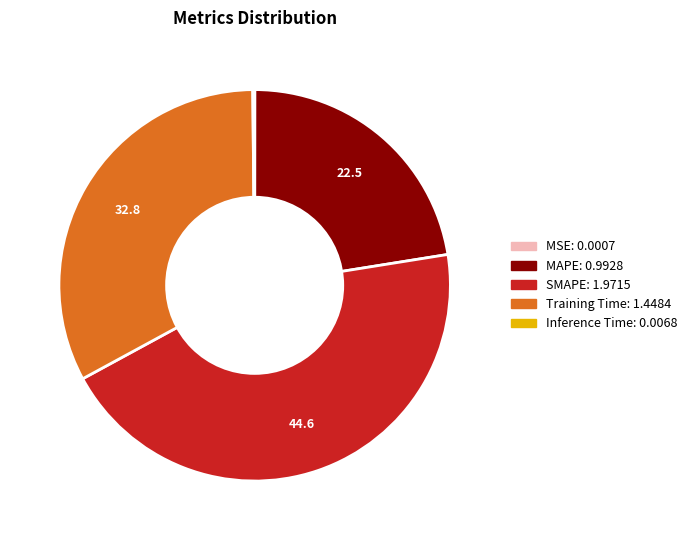

True or false: MAPE accounts for 11% of the total.

False